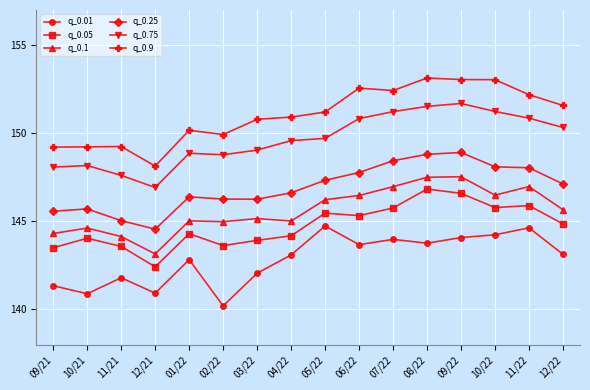

Which series has the largest total across all categories?

q_0.9